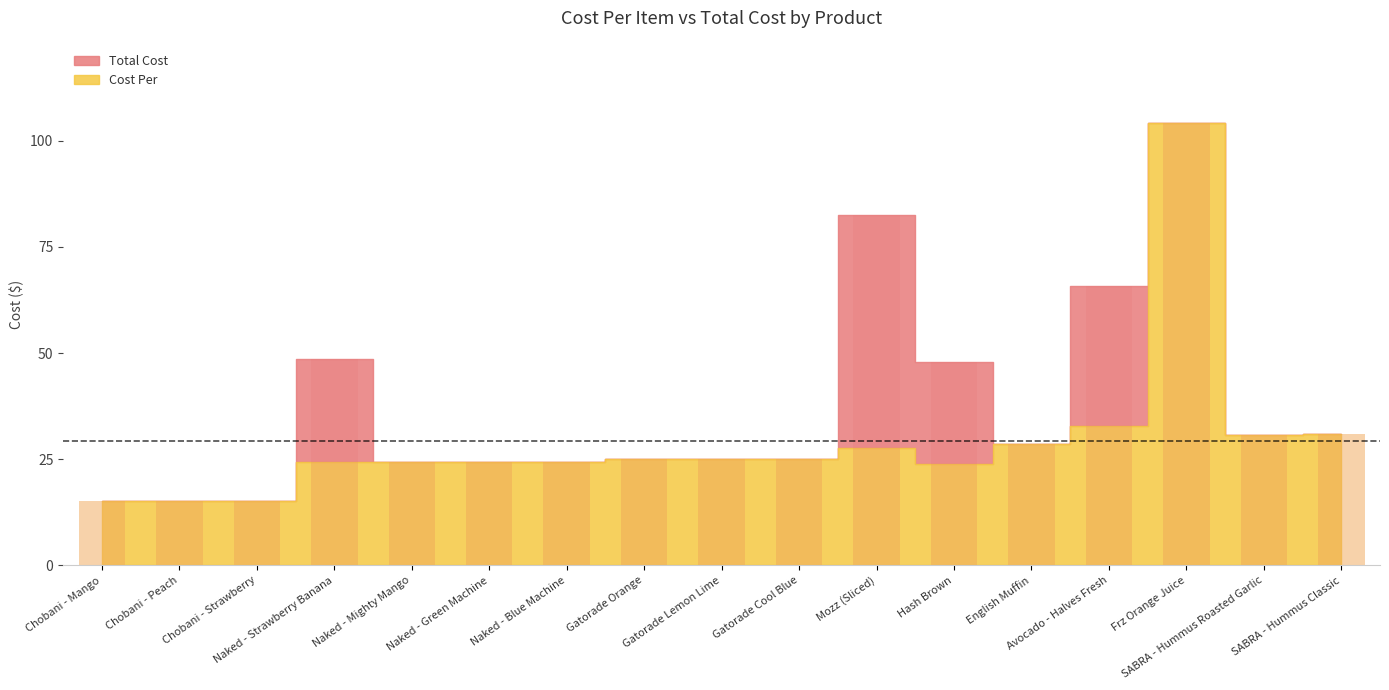

What is the label of the 12th bar from the left?

Hash Brown